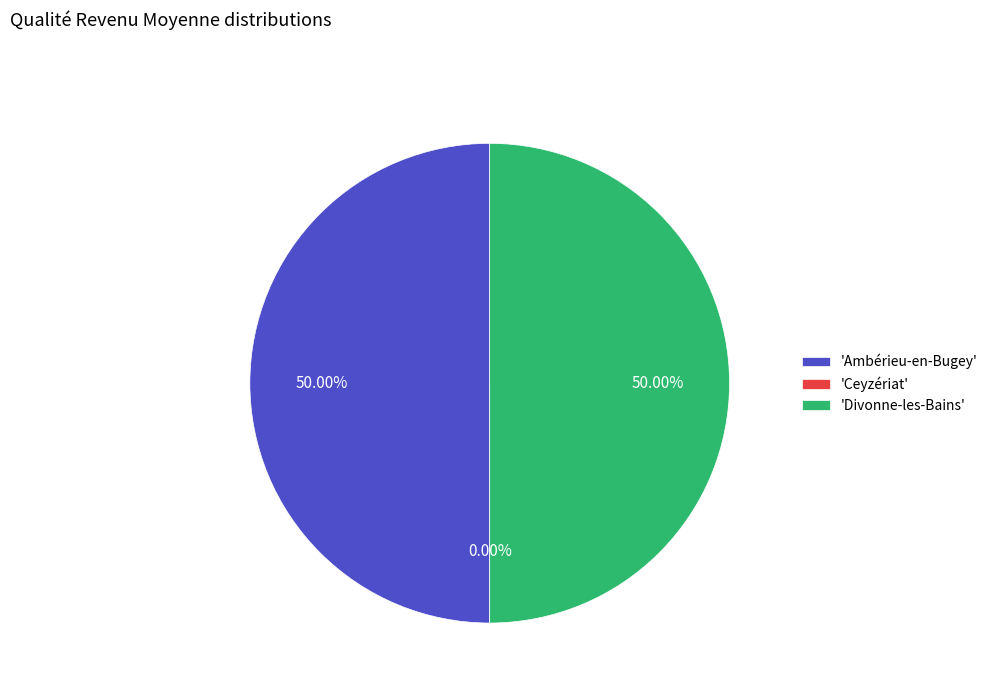

To the nearest percent, what is the combined percentage of Divonne-les-Bains and Ceyzériat?

50%